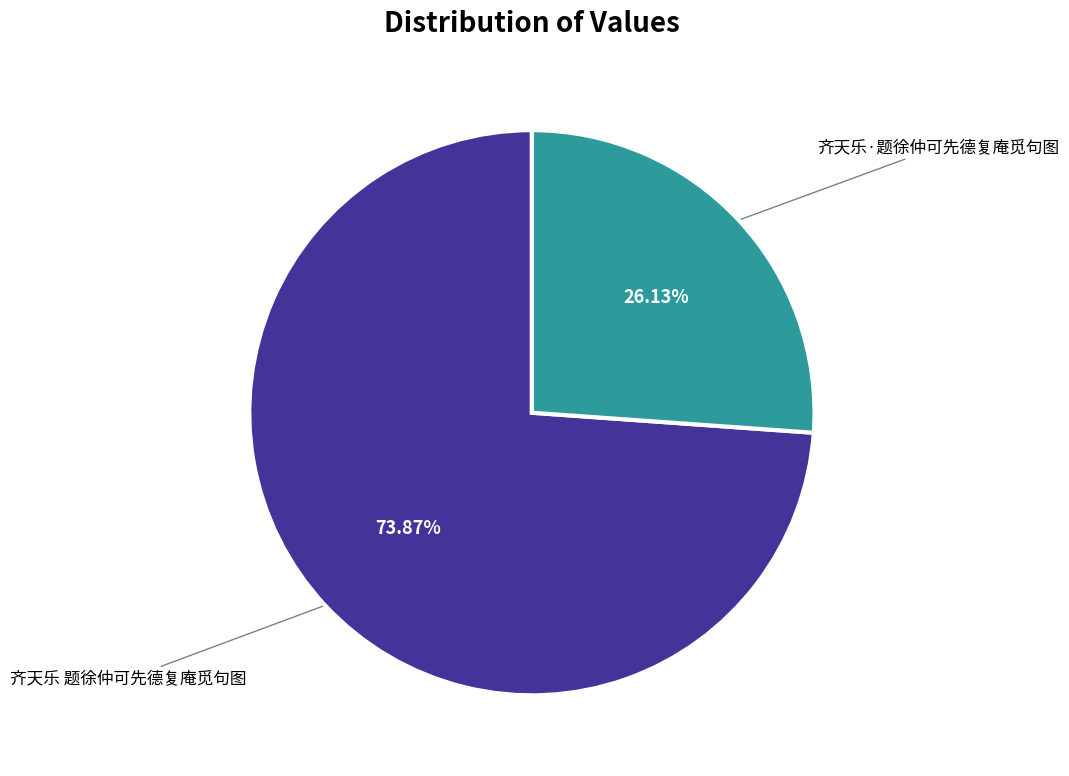

Is there any slice that represents more than half of the pie?

Yes